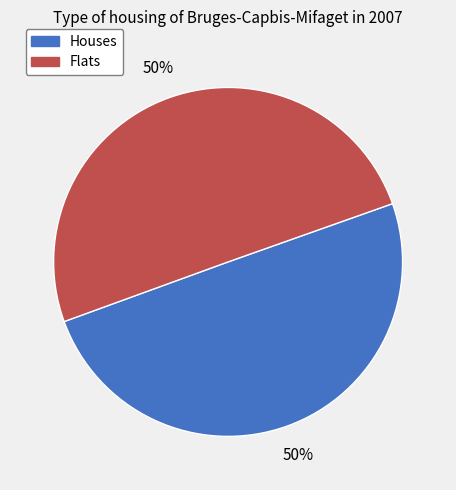

To the nearest percent, what is the combined percentage of Flats and Houses?

100%